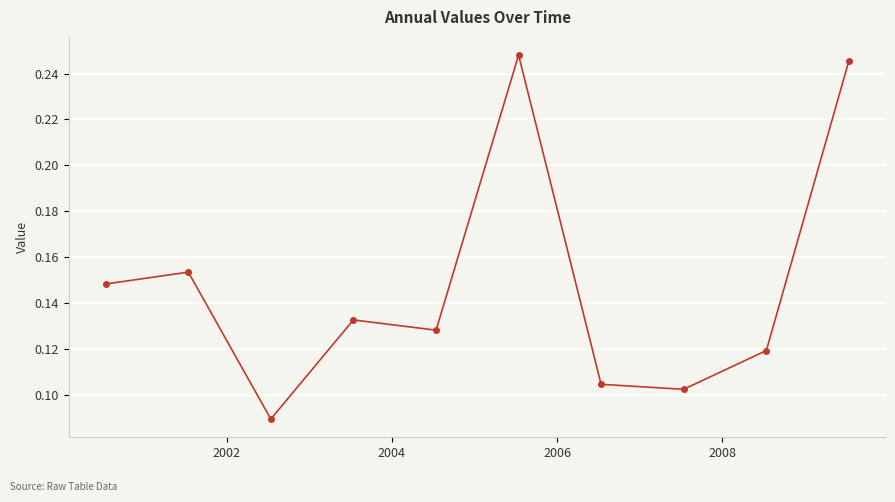

Count the values in the range 0 to 1.

10